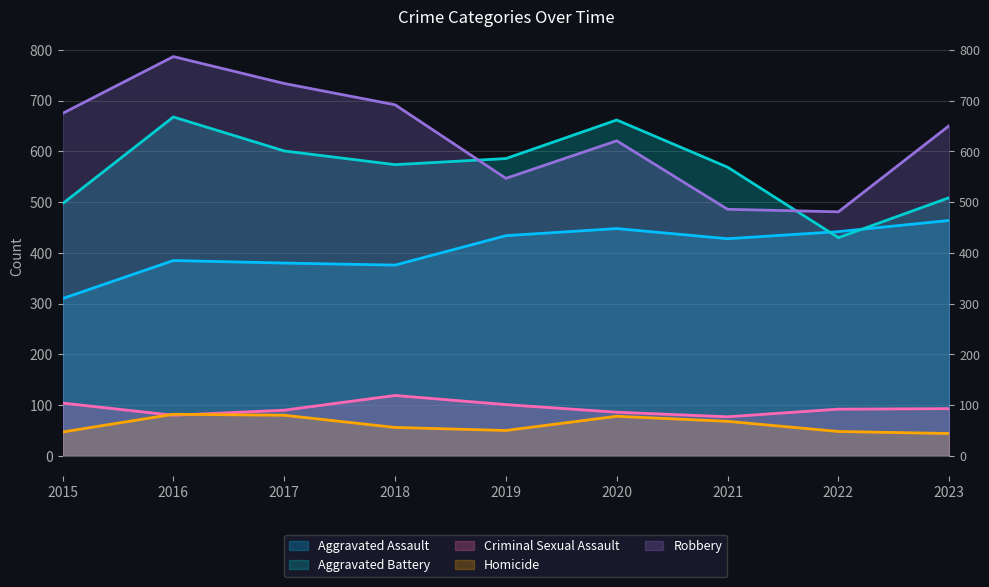

At how many categories does at least one series exceed 470?

9